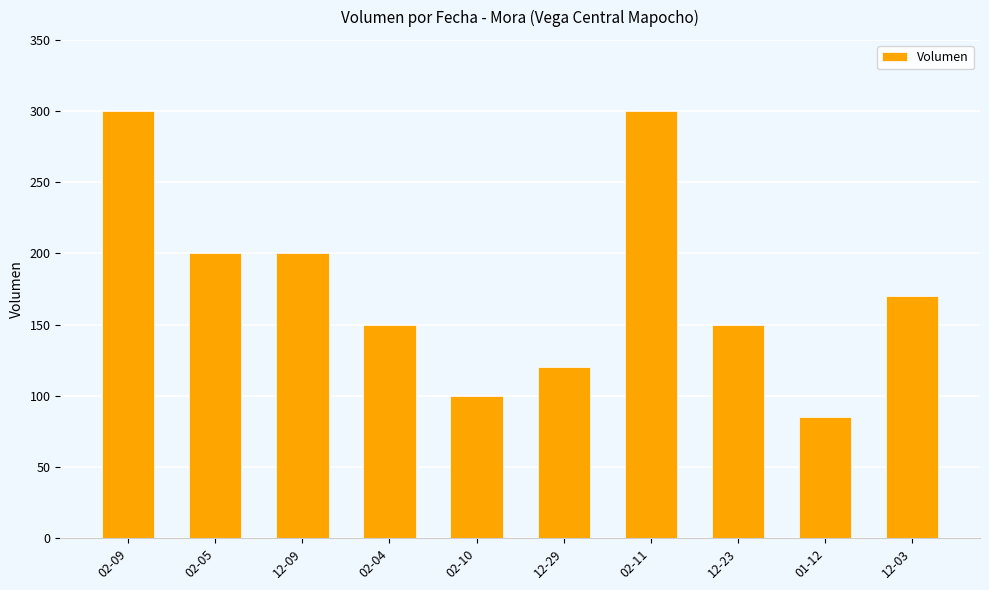

The chart shows a value of 44 at 02-04. True or false?

False